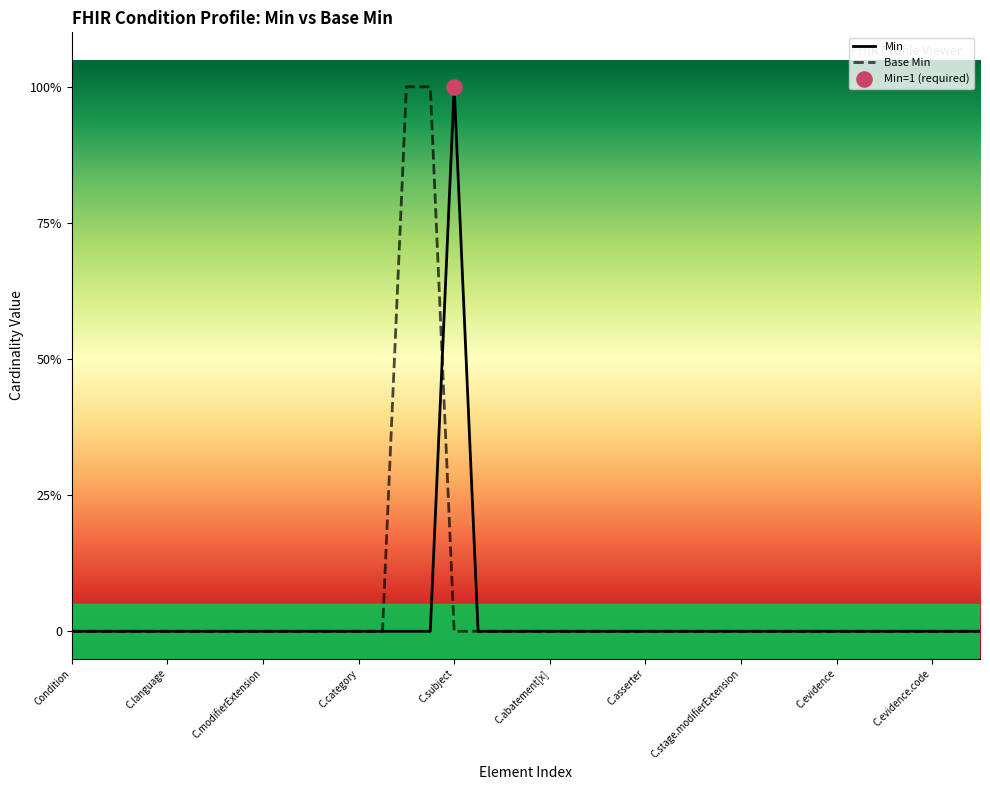

Is this an area chart (filled region under the line)?

Yes